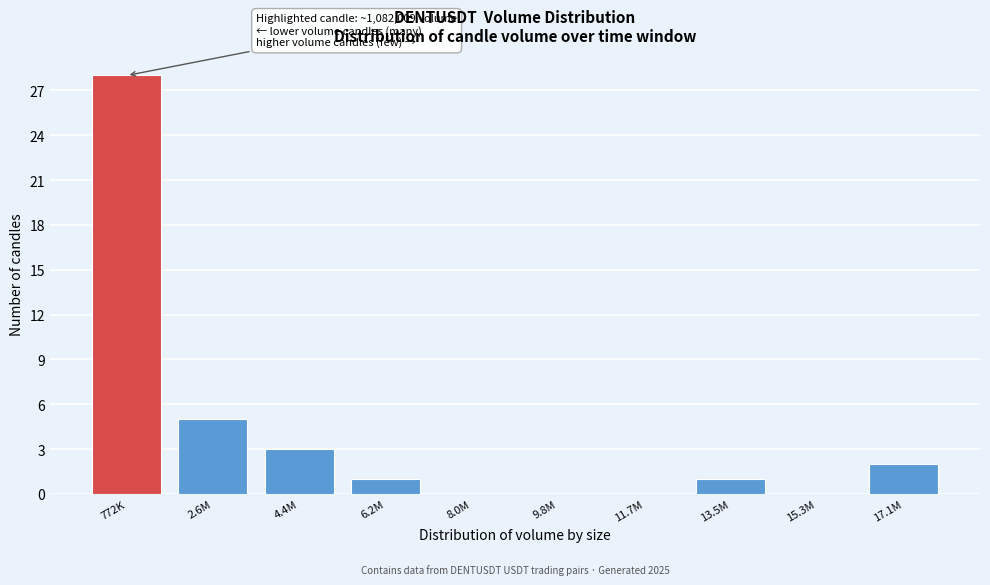

Reading left to right, extract all data points from this chart.

772K=28	2.6M=5	4.4M=3	6.2M=1	8.0M=0	9.8M=0	11.7M=0	13.5M=1	15.3M=0	17.1M=2